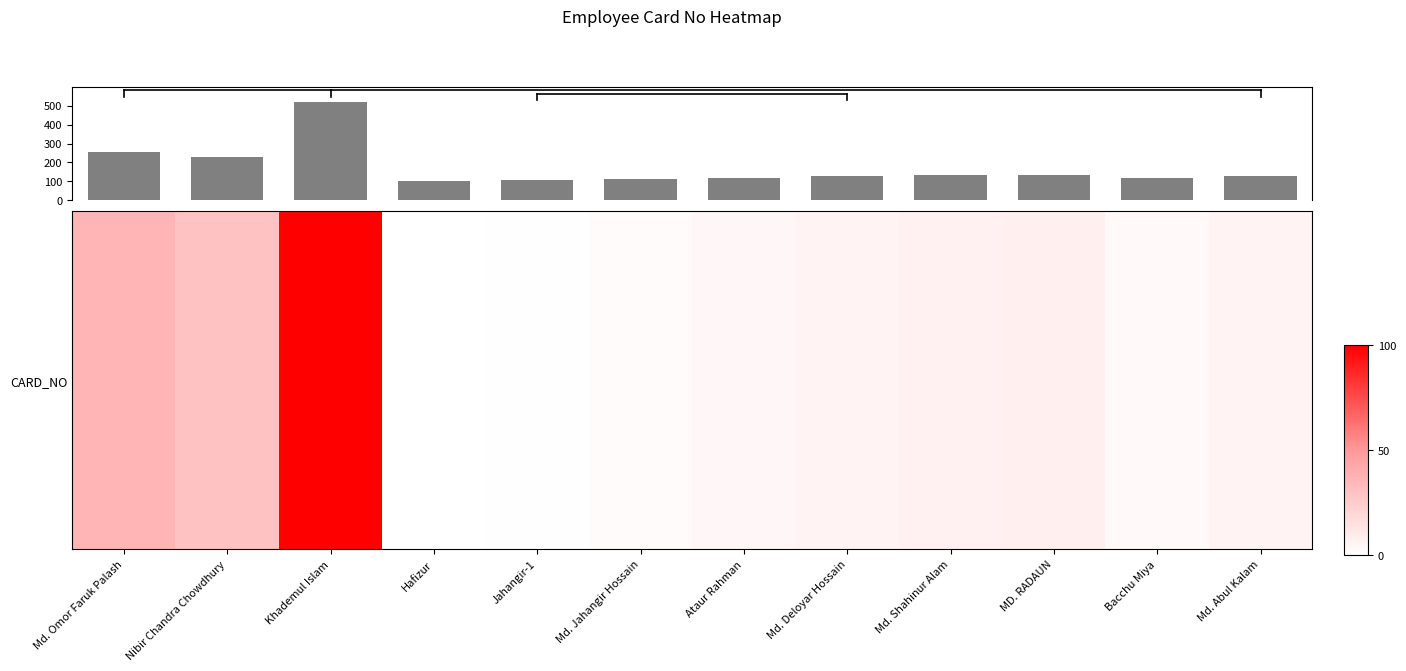

What is the greatest value displayed?

520